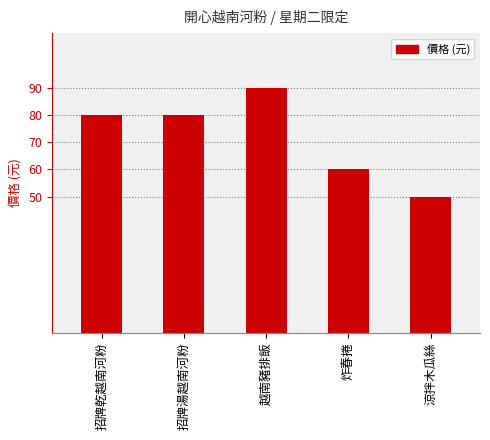

What is the average value?

72